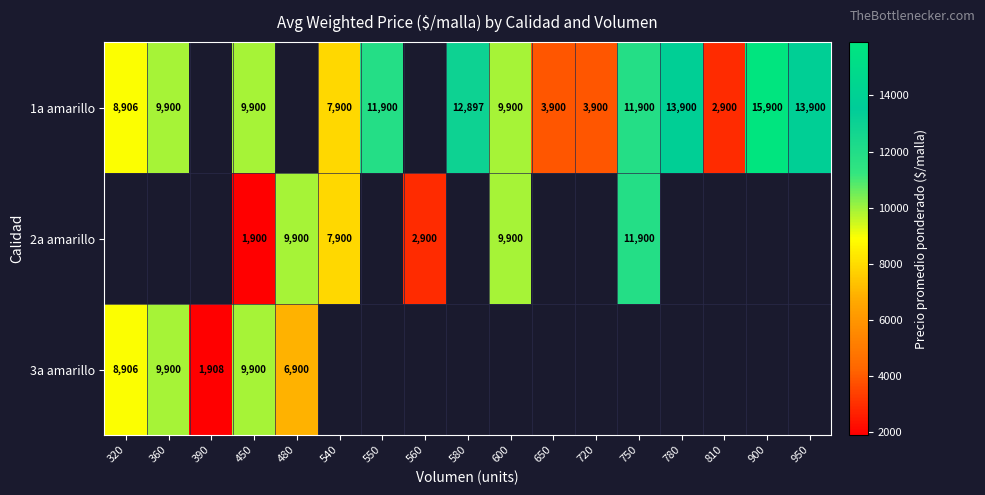

Is it true that 2a amarillo equals 1900 at 450?

True